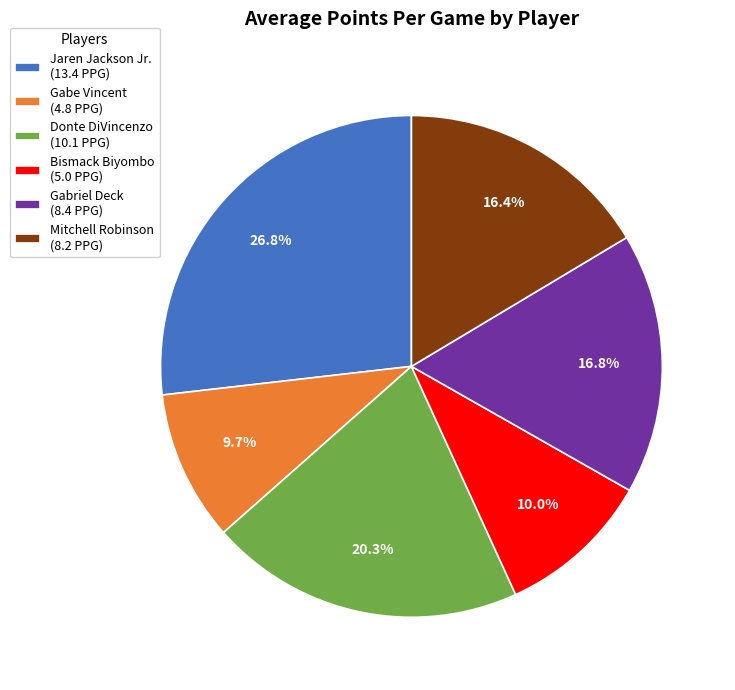

To the nearest percent, what is the difference between the largest and smallest slice percentages?

17%